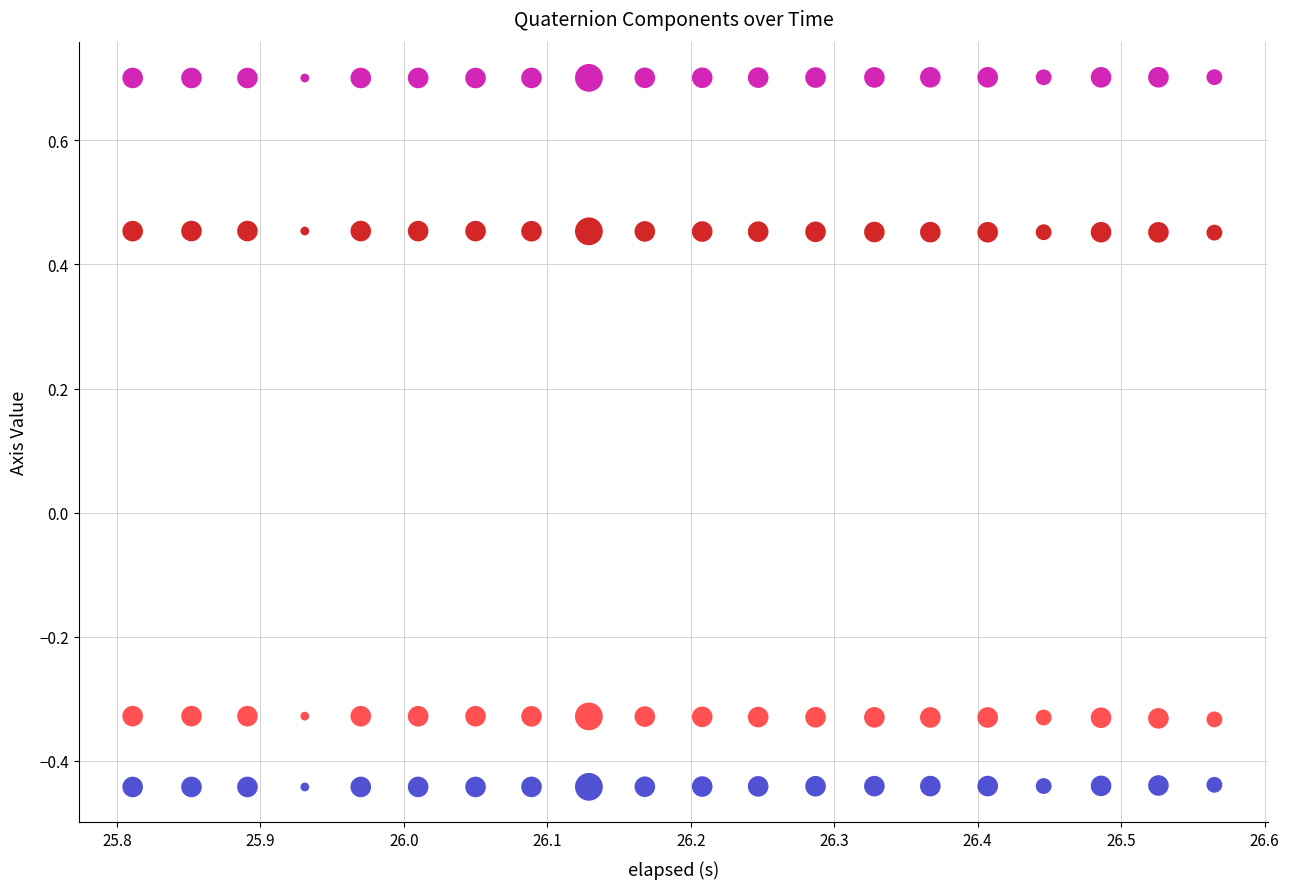

Across all data points, what is the range of Y values (max minus min)?

1.1